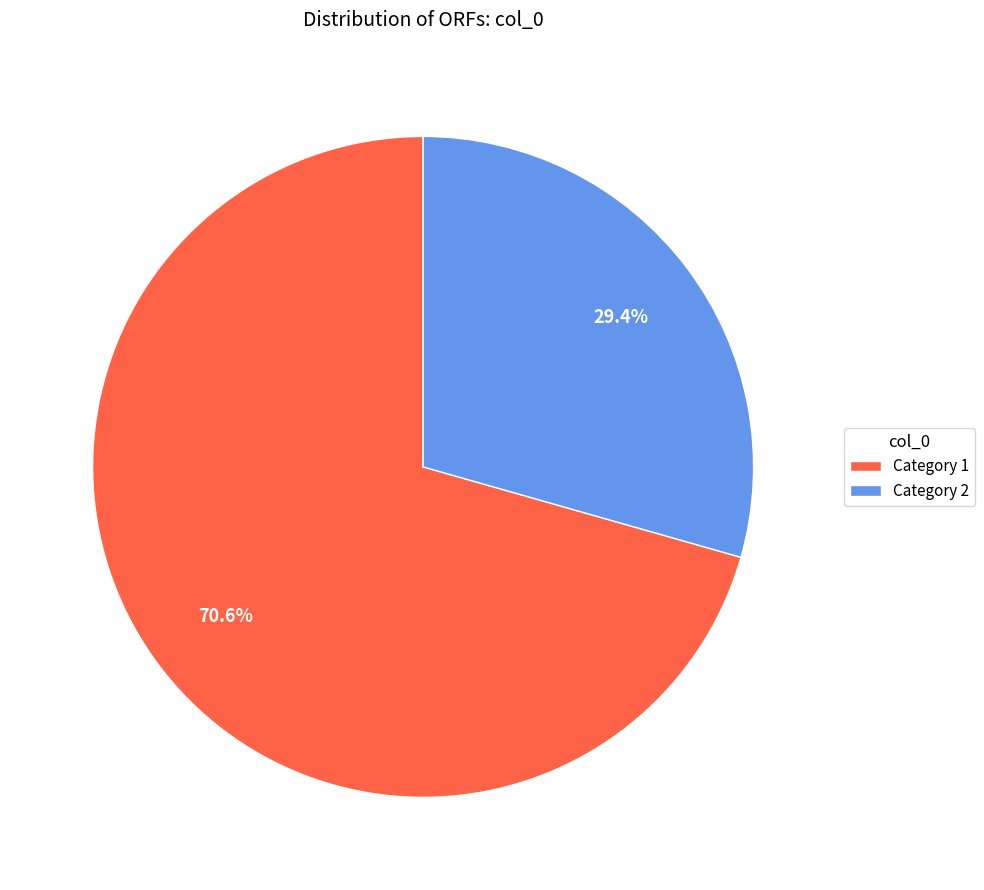

Rank the categories by value from lowest to highest.

Category 2, Category 1